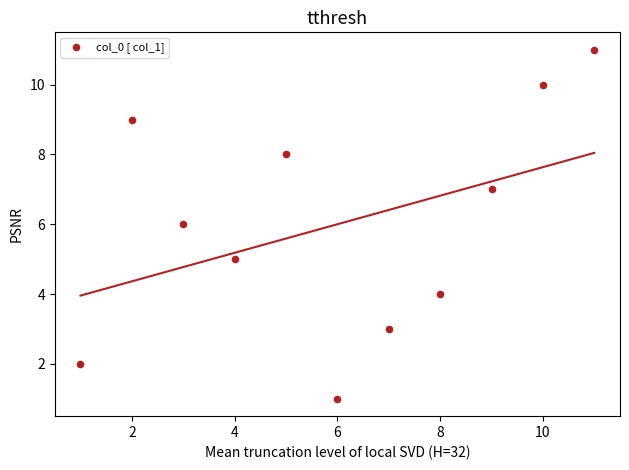

What is the range of X values (max minus min)?

10